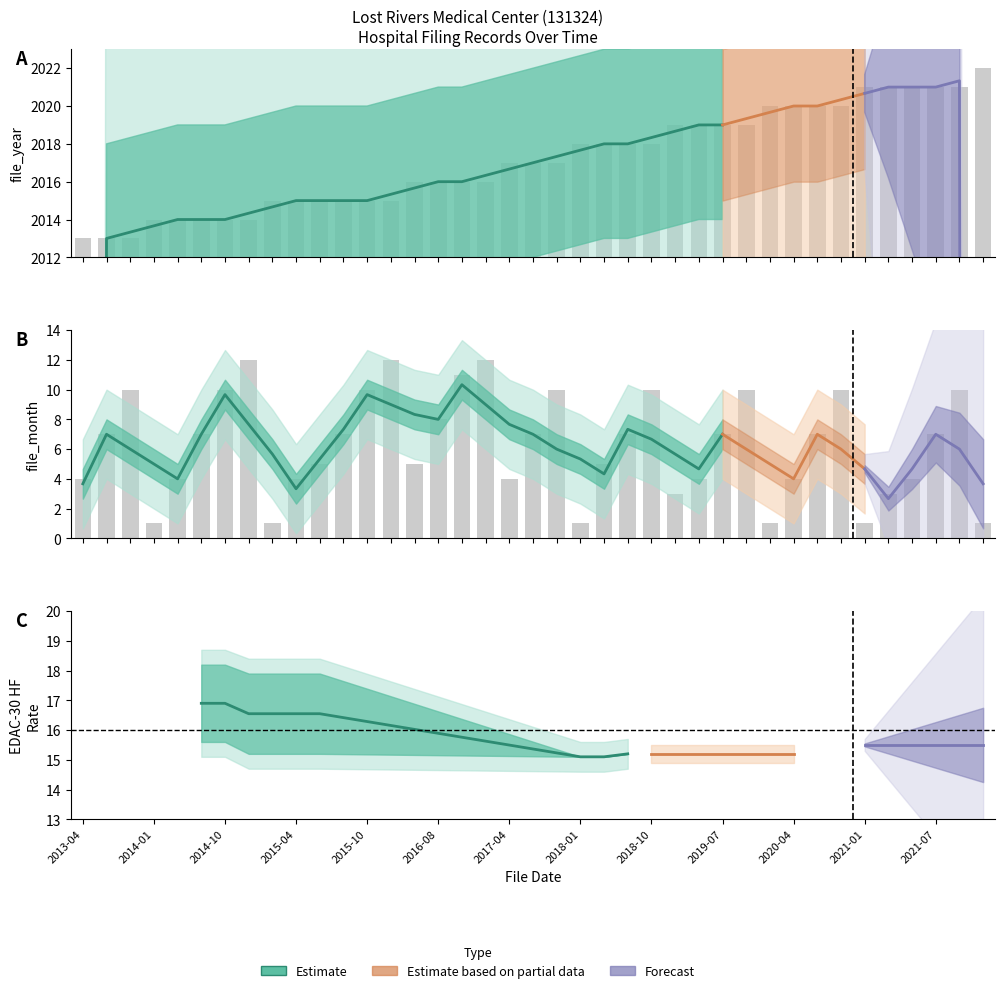

How many values in the file_month series exceed 7?

13